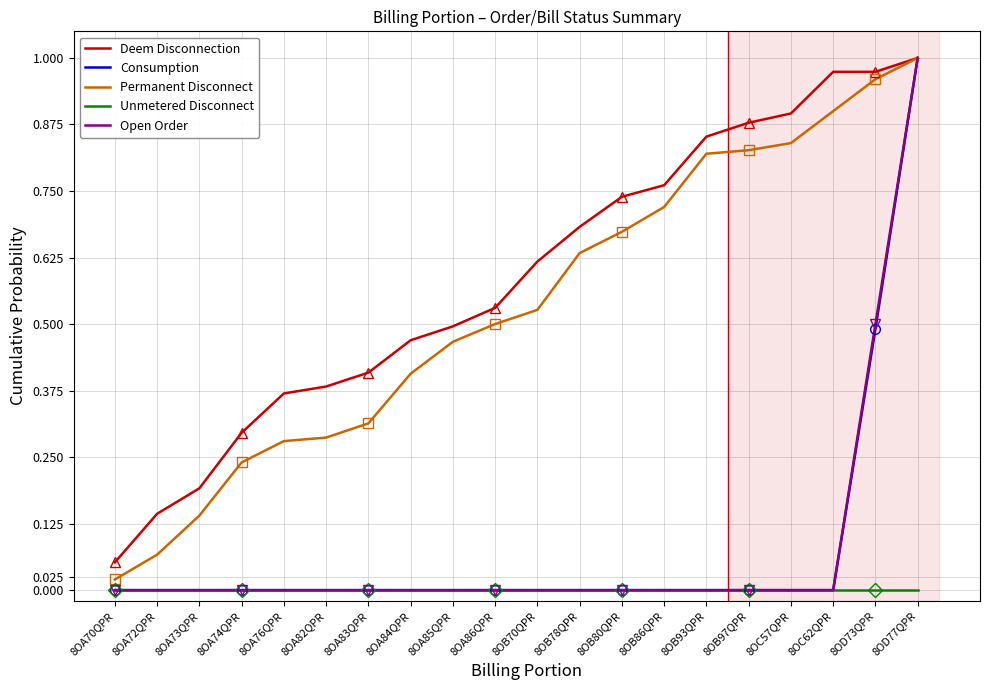

What position from the right is 8OD77QPR?

1